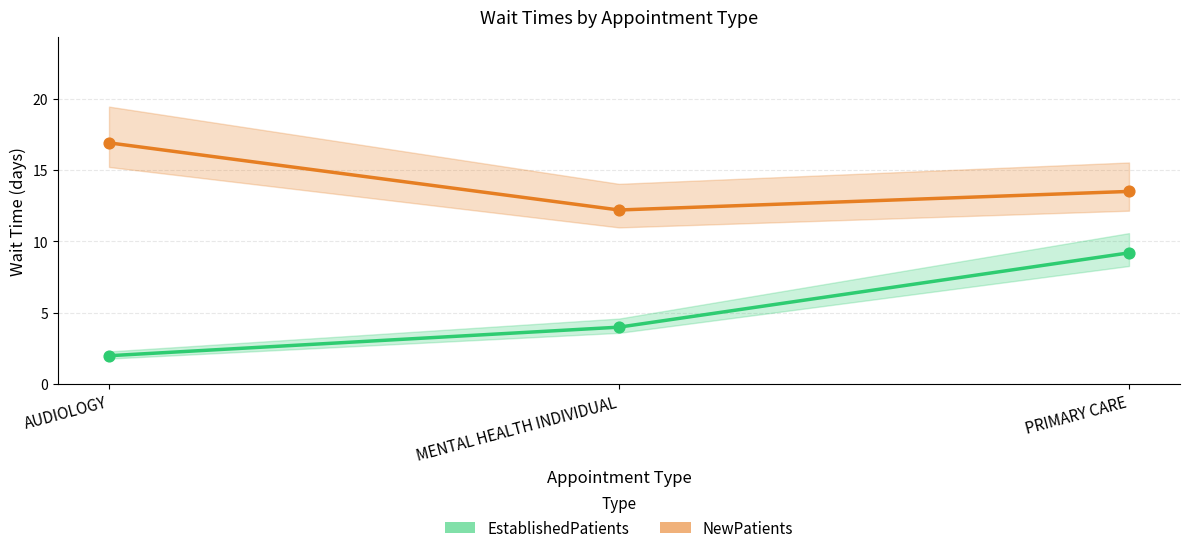

Which series reaches the maximum Y coordinate?

NewPatients